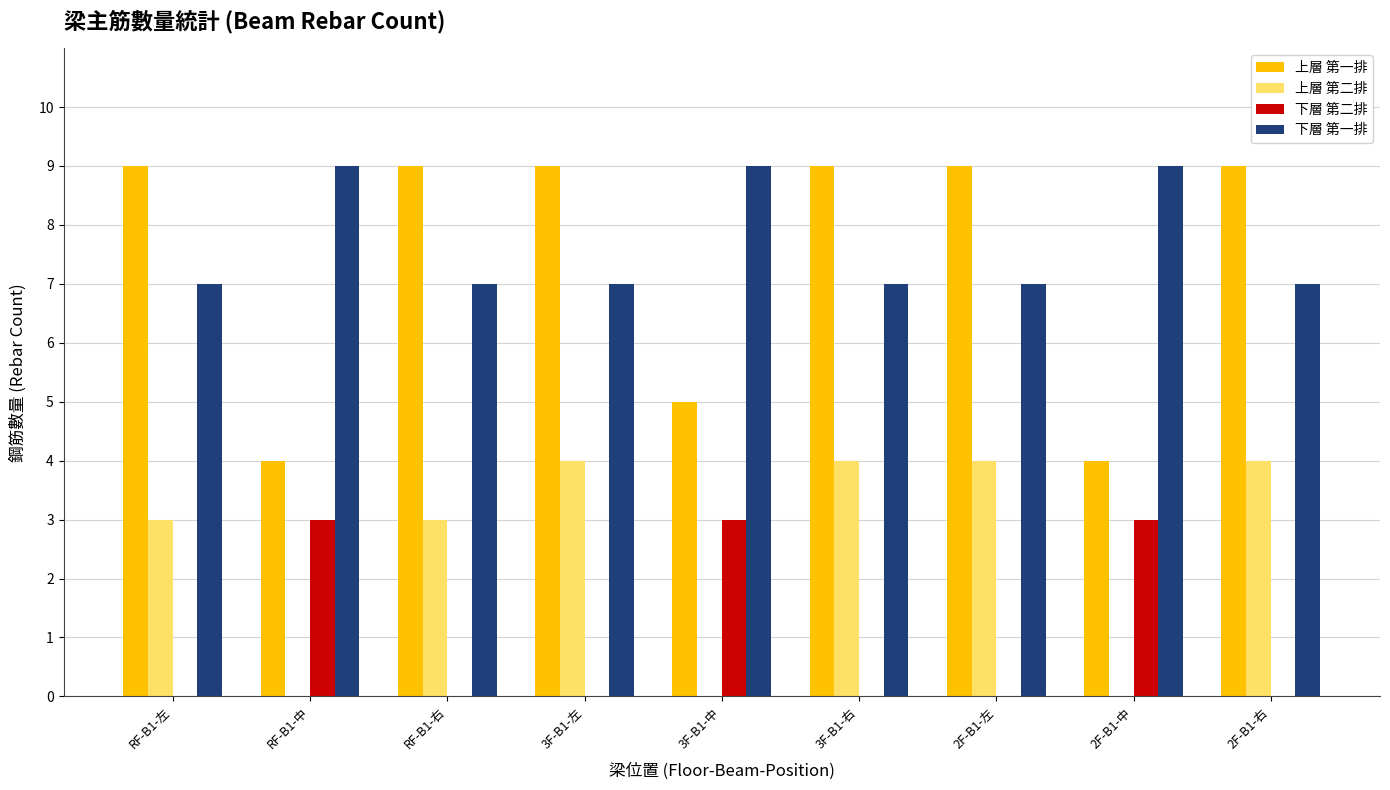

Between RF-B1-中 and 2F-B1-右, which series saw the biggest shift?

上層 第一排